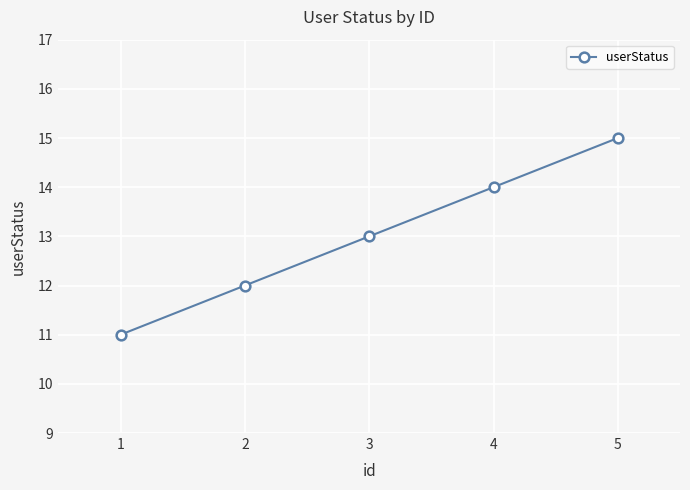

True or false: the data shows 18 at 4.

False